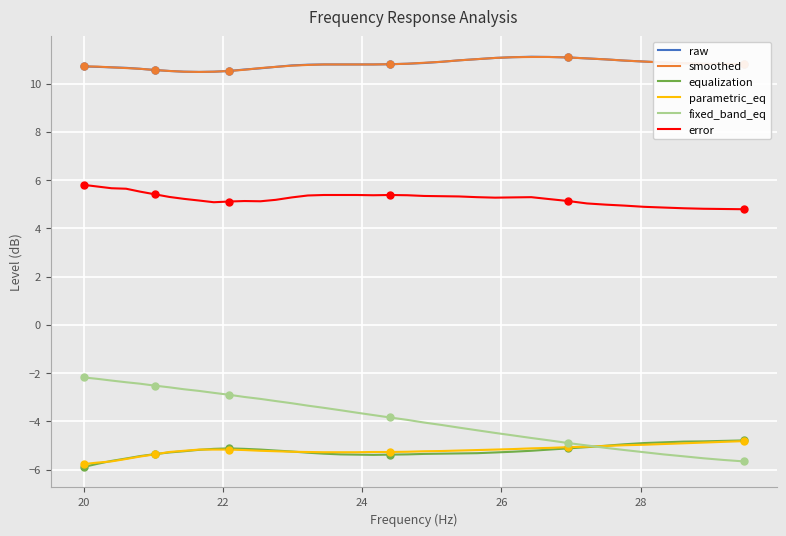

Which series has the widest spread of values?

fixed_band_eq